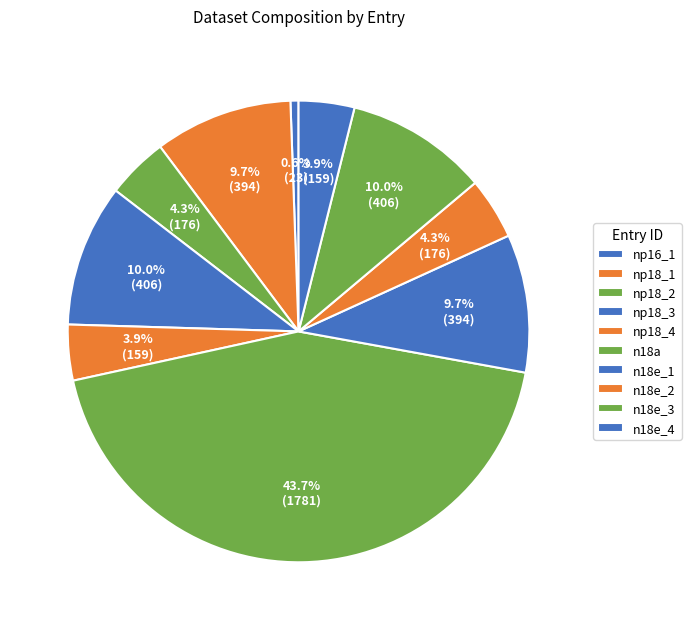

How many segments does this pie chart have?

10